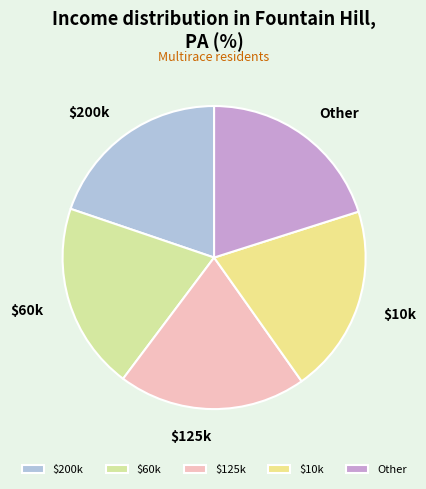

True or false: $200k accounts for 8% of the total.

False